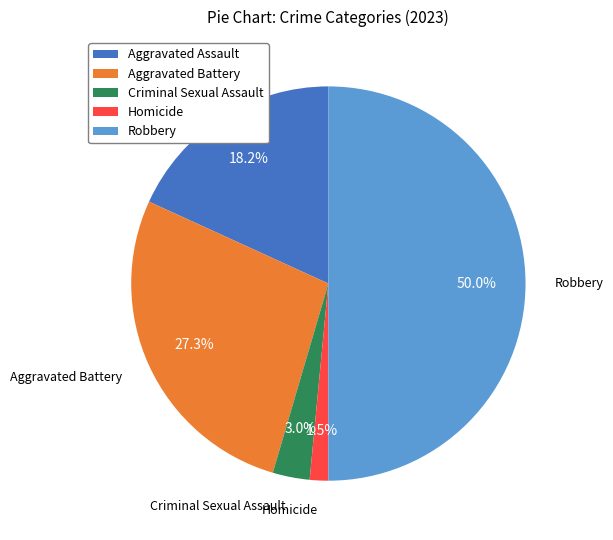

Is Homicide the majority of the pie?

No